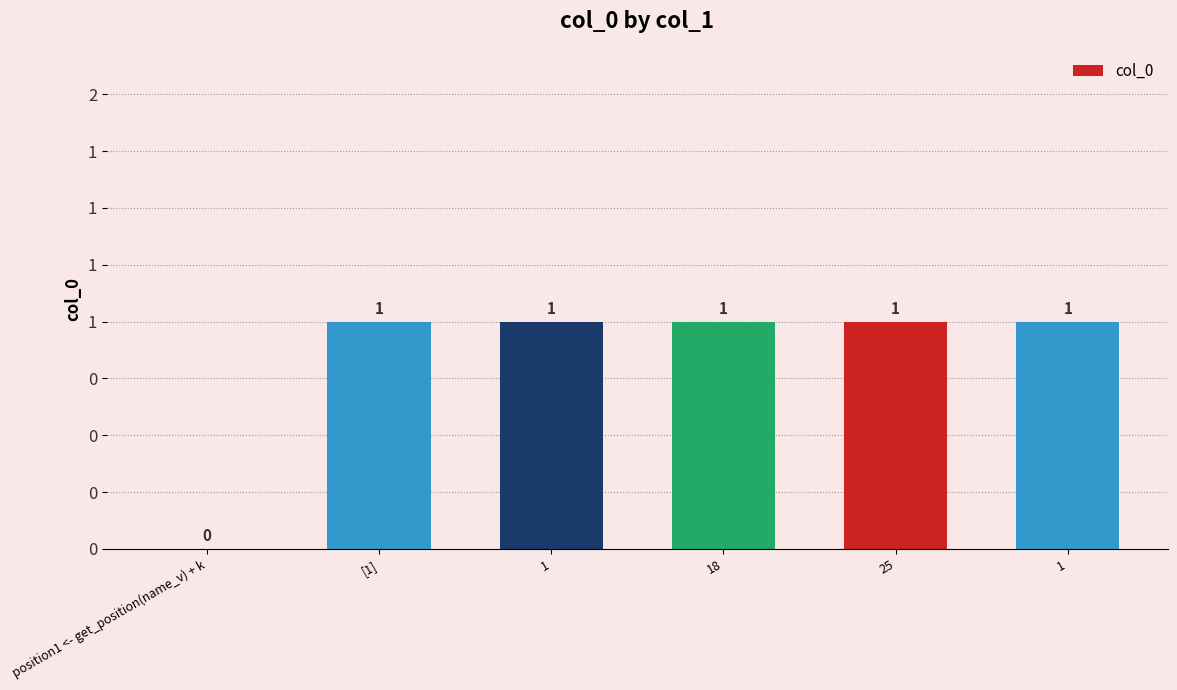

At which label is the value closest to 0?

position1 <- get_position(name_v) + k